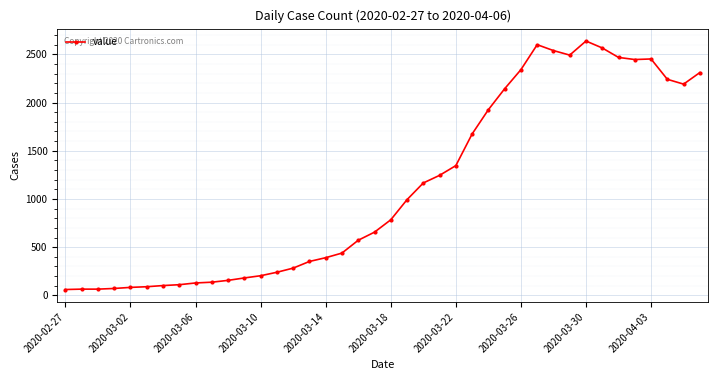

Count the number of data series in this chart.

1